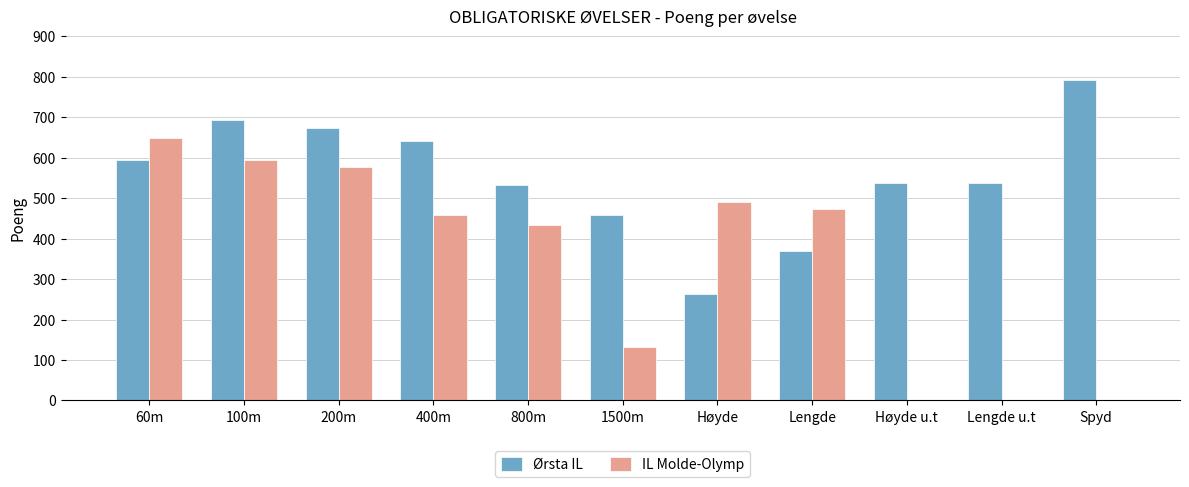

At which label does IL Molde-Olymp reach its peak?

60m